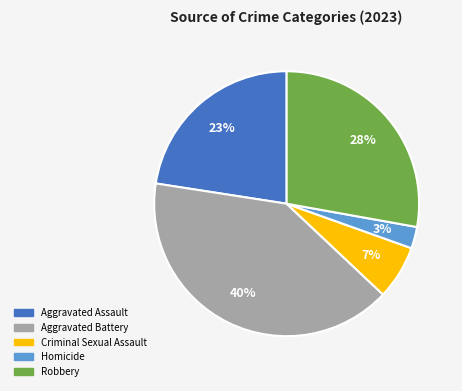

To the nearest percent, what portion does Criminal Sexual Assault represent?

7%